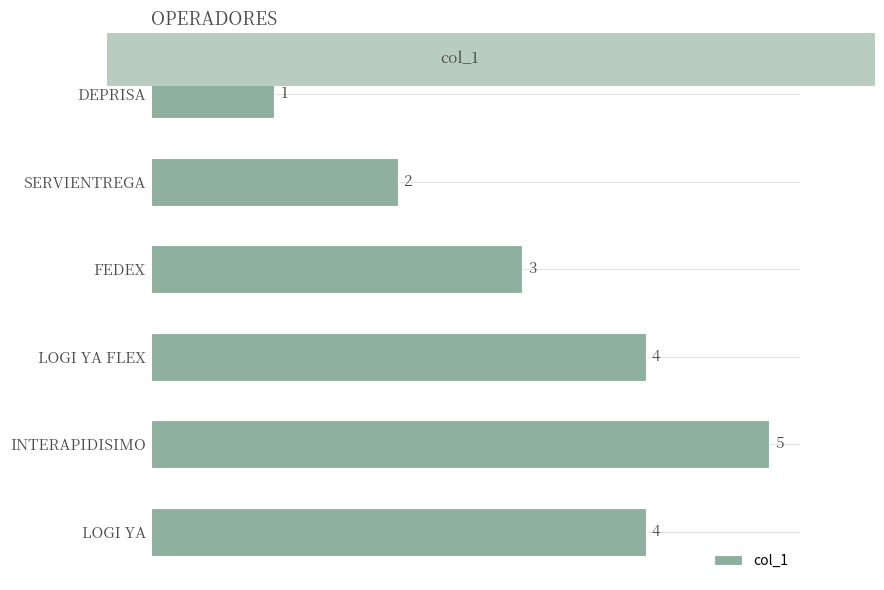

What is the sum of the values at LOGI YA and DEPRISA?

5